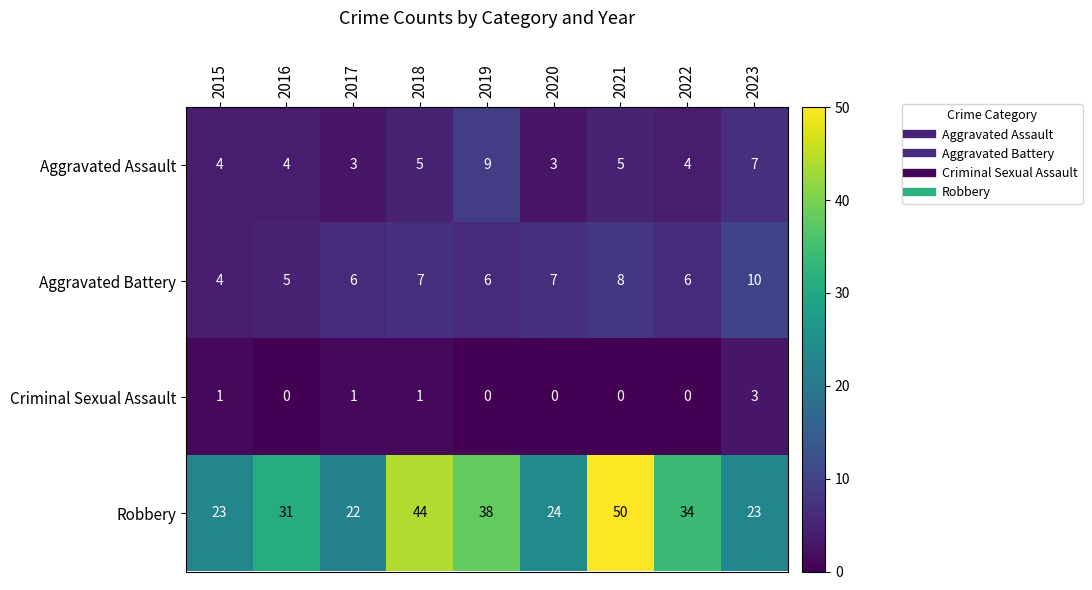

How many Aggravated Battery values are between 6 and 7?

5